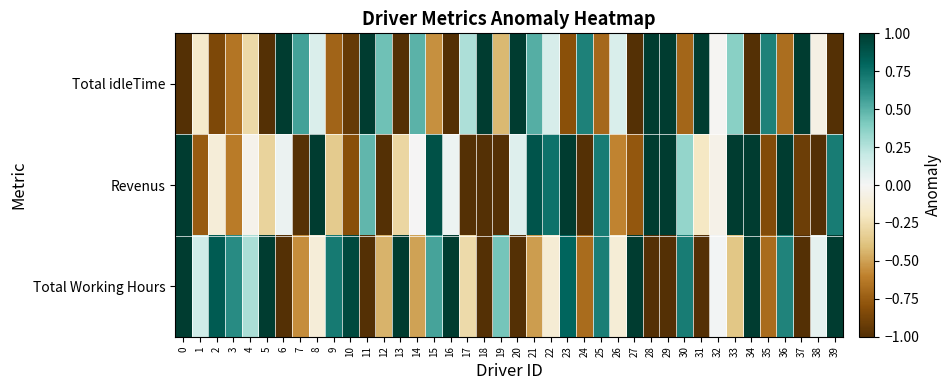

Reading left to right, transcribe all the data shown in this chart.

Total idleTime: 0=-1.0	1=-0.2	2=-0.8	3=-0.6	4=-0.3	5=-1.0	6=1.0	7=0.6	8=0.1	9=-0.7	10=-0.9	11=1.0	12=0.4	13=-1.0	14=0.5	15=-0.6	16=-1.0	17=0.3	18=1.0	19=-0.4	20=1.0	21=0.5	22=0.1	23=-0.8	24=0.7	25=-0.7	26=0.1	27=-1.0	28=1.0	29=1.0	30=-0.7	31=1.0	32=-0.0	33=0.4	34=-1.0	35=0.7	36=-0.7	37=1.0	38=-0.1	39=-1.0
Revenus: 0=1.0	1=-0.8	2=-0.1	3=-0.6	4=-0.0	5=-0.3	6=0.0	7=-1.0	8=1.0	9=-0.3	10=-0.8	11=0.5	12=-1.0	13=-0.3	14=-0.0	15=0.9	16=0.0	17=-1.0	18=-1.0	19=-1.0	20=0.1	21=0.9	22=0.7	23=1.0	24=-1.0	25=0.7	26=-0.6	27=-0.8	28=1.0	29=1.0	30=0.3	31=-0.2	32=-0.1	33=1.0	34=1.0	35=-0.8	36=1.0	37=-0.9	38=-1.0	39=0.7
Total Working Hours: 0=1.0	1=0.2	2=0.8	3=0.6	4=0.3	5=1.0	6=-1.0	7=-0.6	8=-0.1	9=0.7	10=0.9	11=-1.0	12=-0.4	13=1.0	14=-0.5	15=0.6	16=1.0	17=-0.3	18=-1.0	19=0.4	20=-1.0	21=-0.5	22=-0.1	23=0.8	24=-0.7	25=0.7	26=-0.1	27=1.0	28=-1.0	29=-1.0	30=0.7	31=-1.0	32=0.0	33=-0.4	34=1.0	35=-0.7	36=0.7	37=-1.0	38=0.1	39=1.0